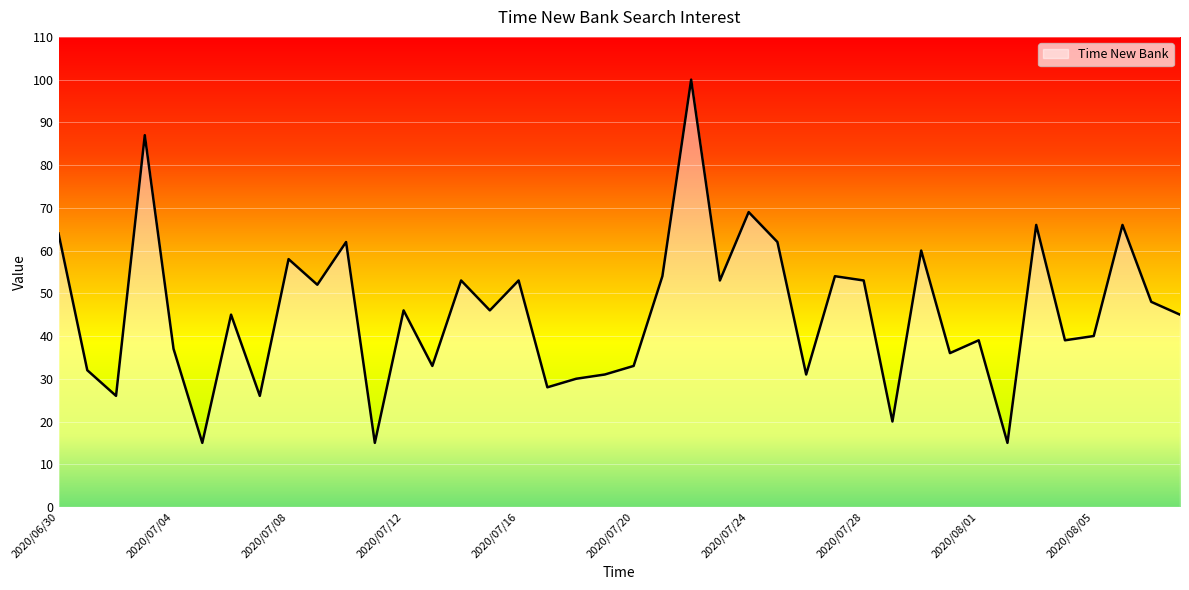

What is the smallest value displayed?

15